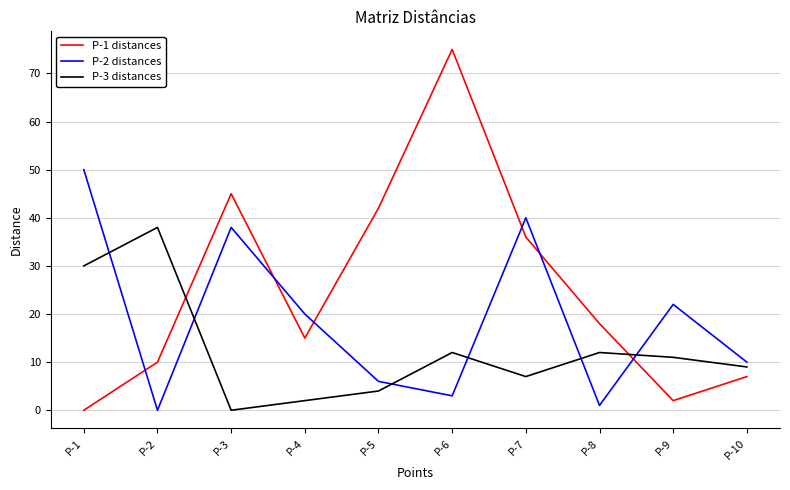

The value of P-3 distances at P-6 is 12. True or false?

True